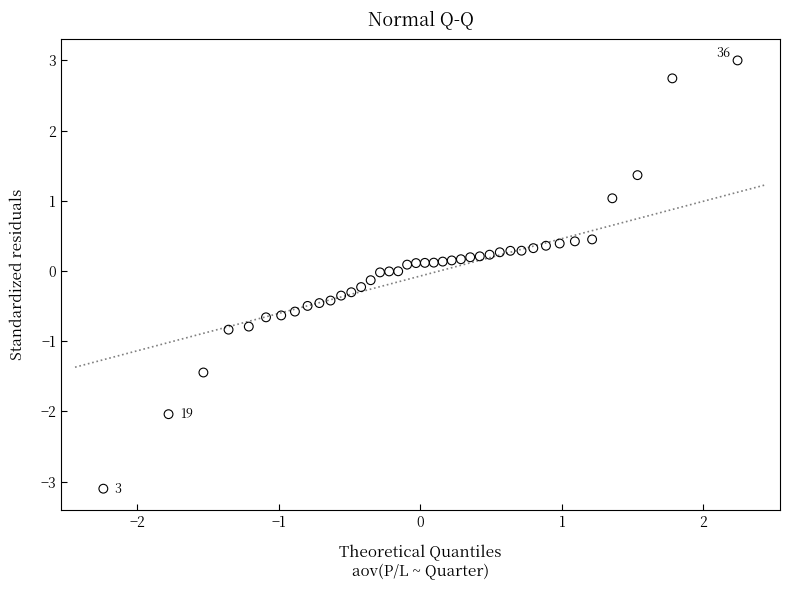

What is the range of X values (max minus min)?

4.5